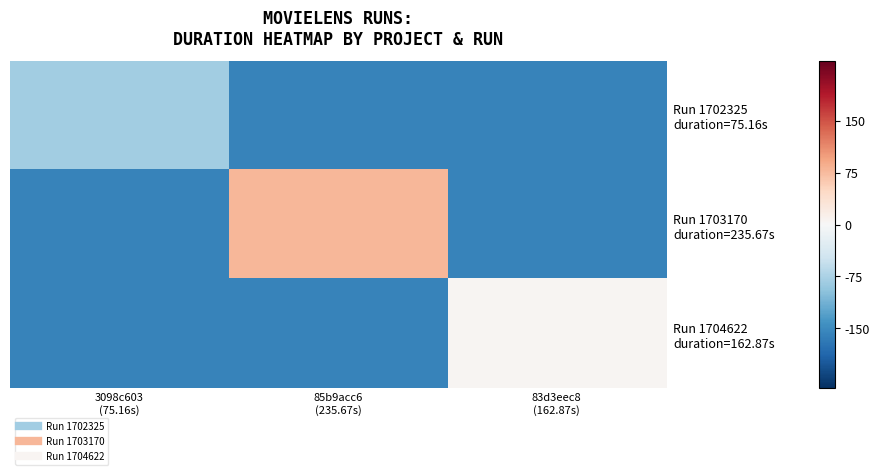

What is the total value across all series at 83d3eec8
(162.87s)?

-310.8